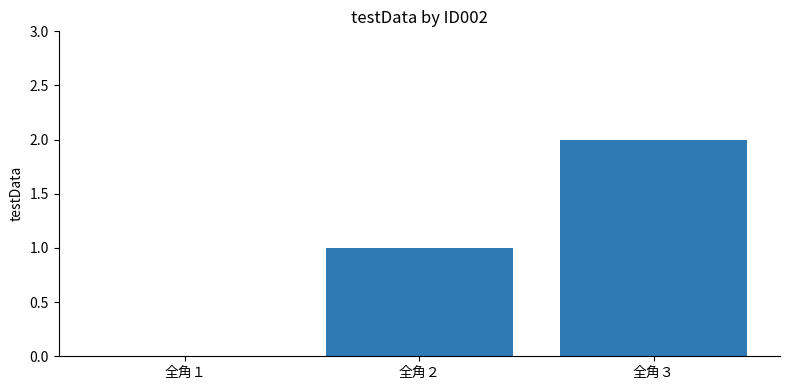

The chart shows a value of 2 at 全角３. True or false?

True